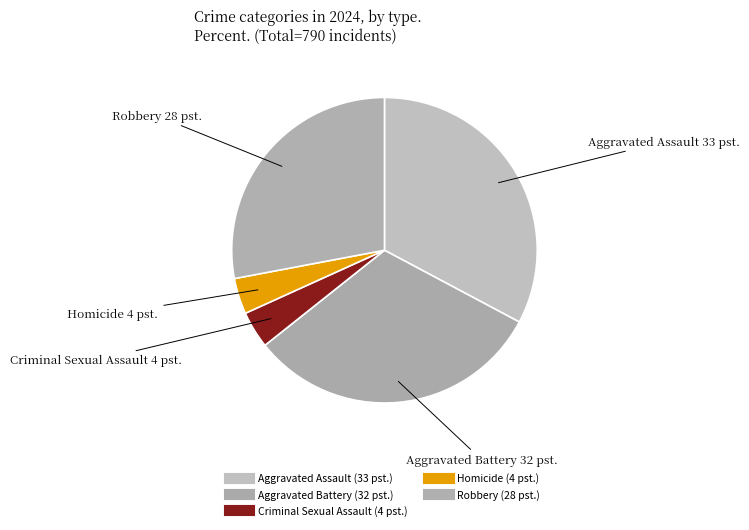

What is the change in value from Homicide to Robbery?

+191